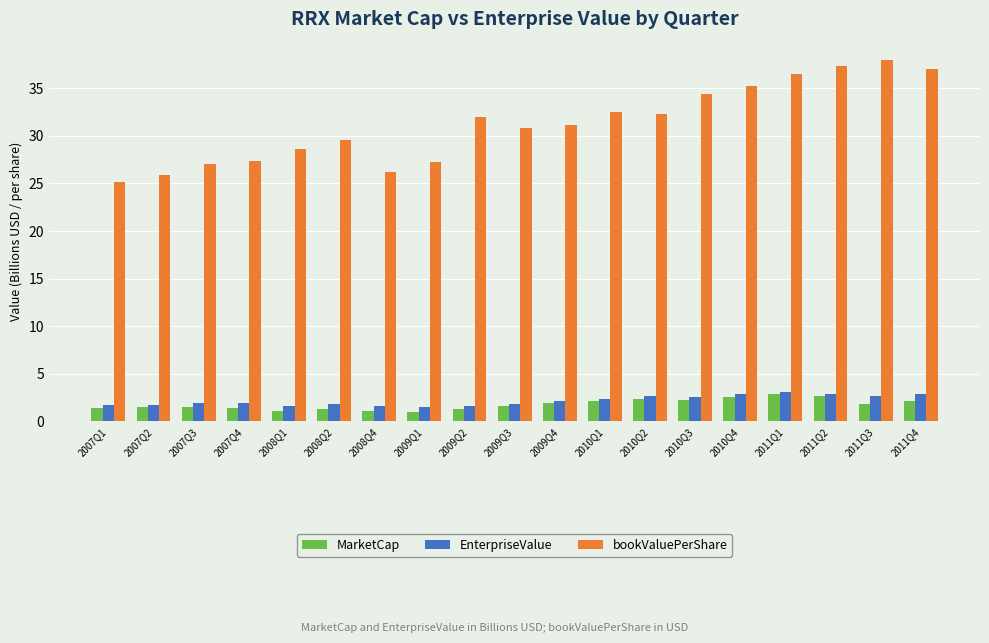

Which series has the largest total across all categories?

bookValuePerShare